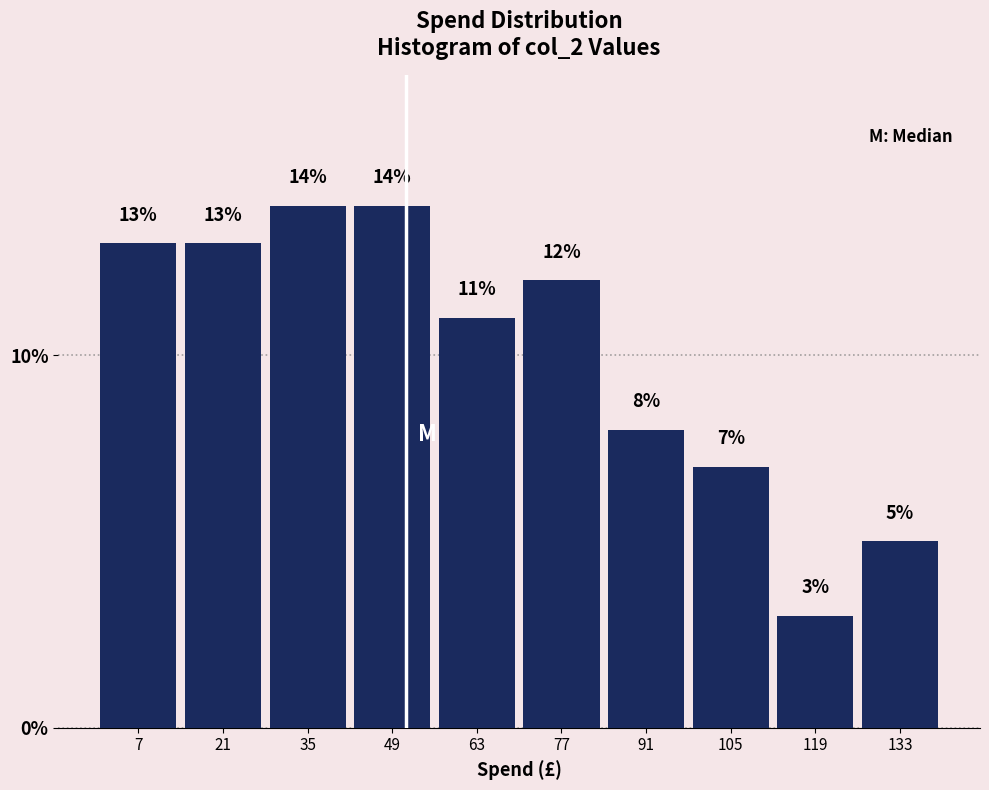

What is the height of the bar covering 98 to 112 on the x-axis? The bar edges are not printed on the chart, so give them approximately, as read against the axis.

7